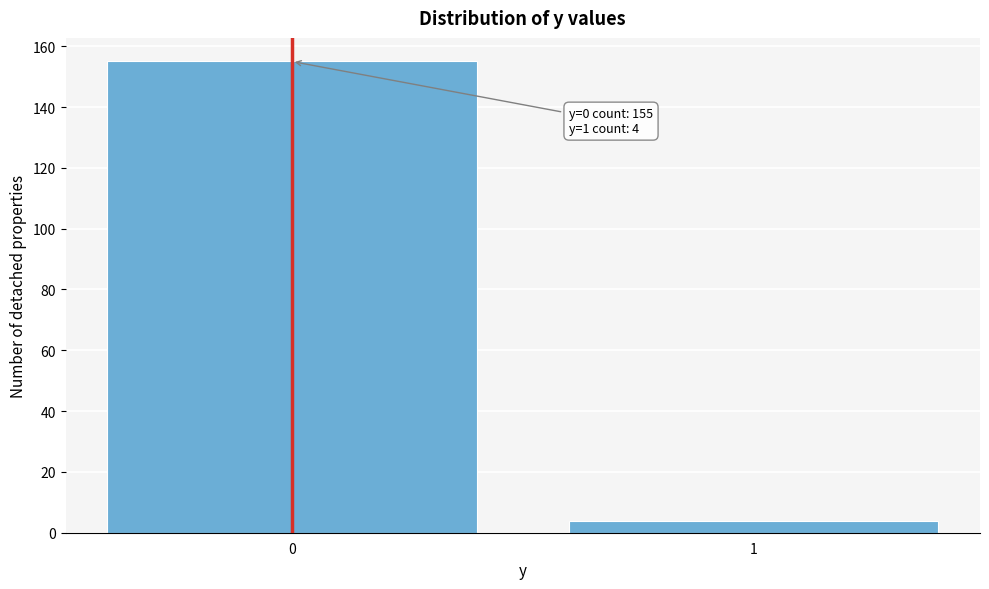

Reading left to right, what are all the values shown in this chart?

0=155	1=4